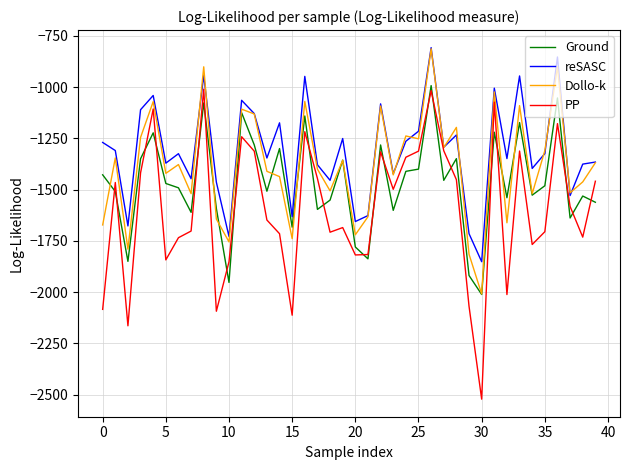

Which series has the largest total across all categories?

reSASC